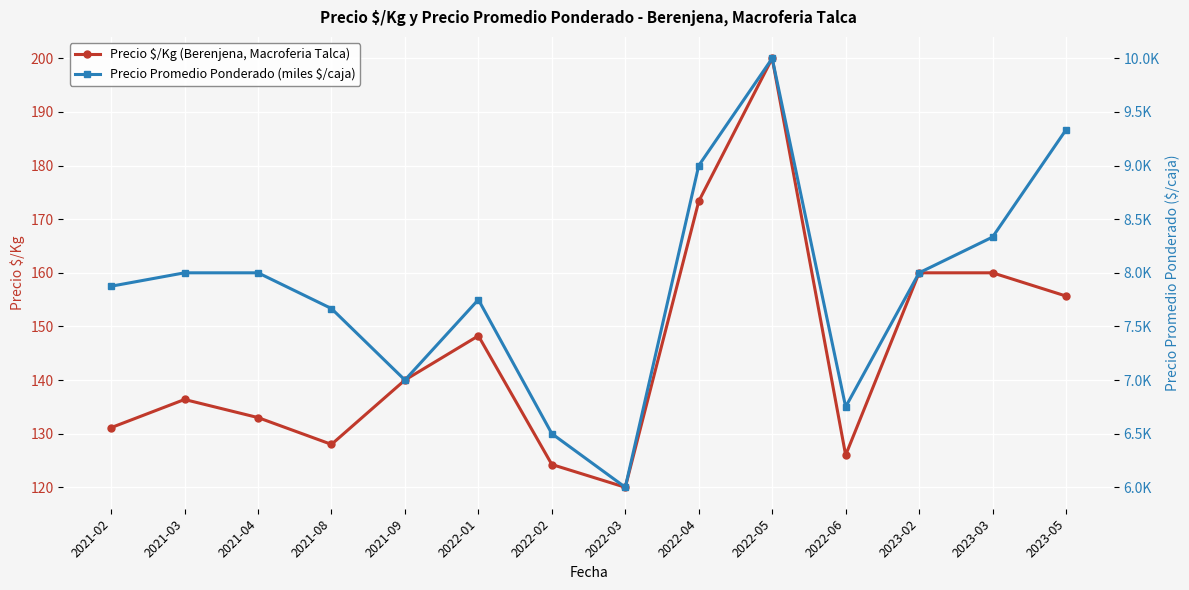

What is the label of the 3rd point from the left?

2021-04